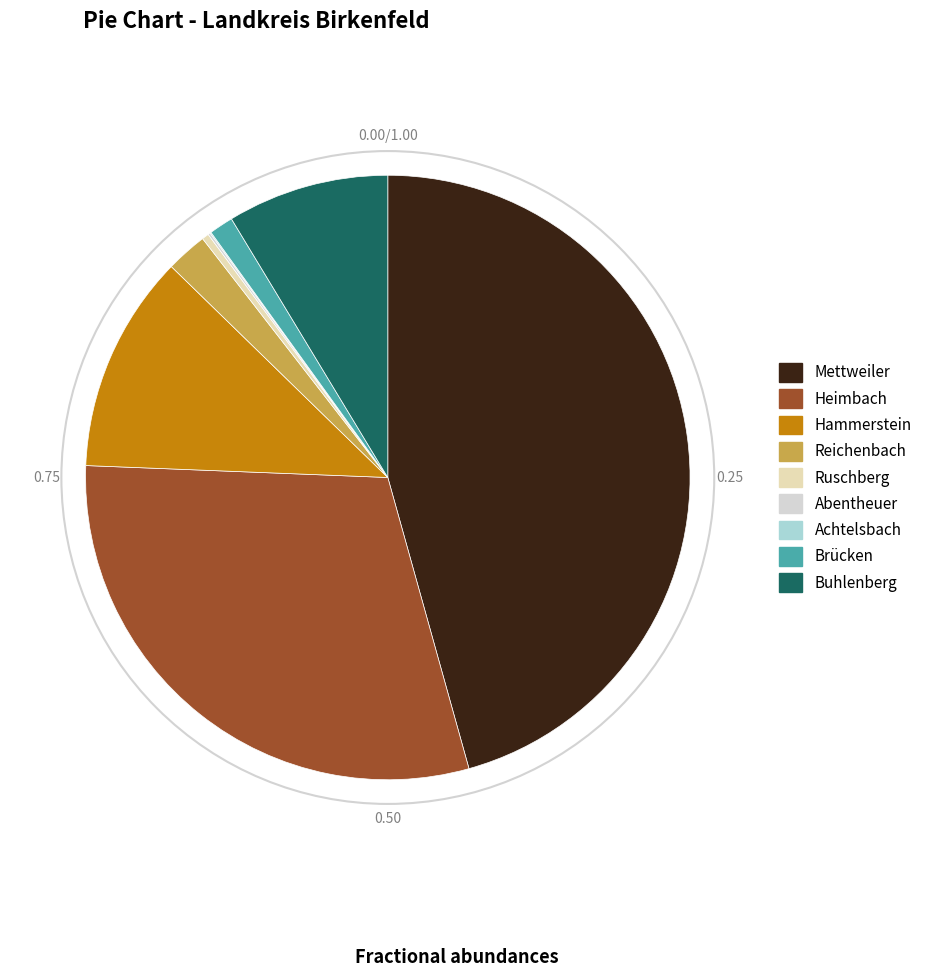

To the nearest percent, what is the difference between the Heimbach and Brücken slice percentages?

29%